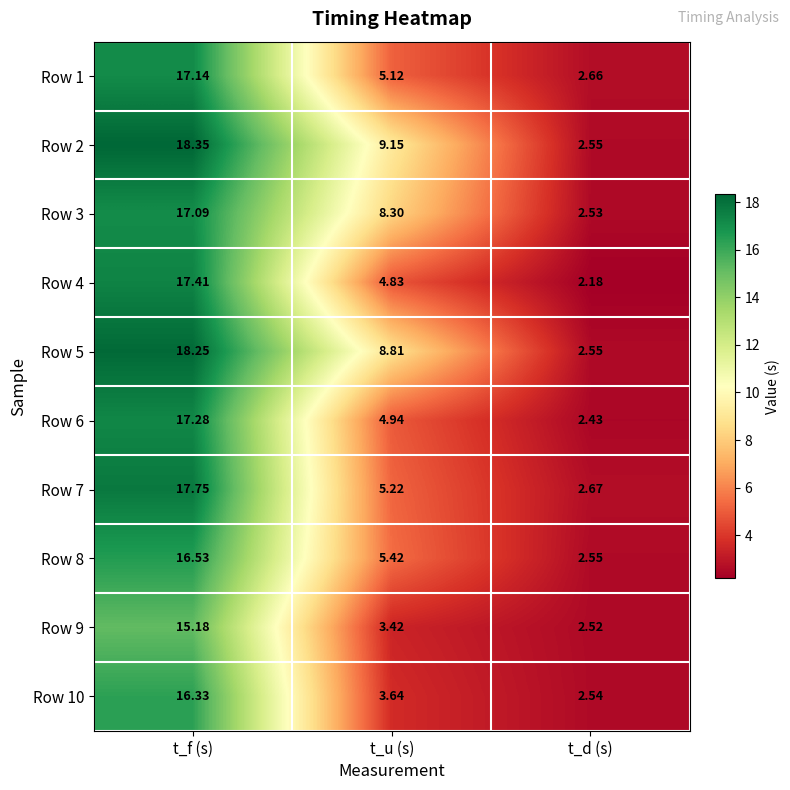

Where does the Row 10 series first go above 3?

t_f (s)